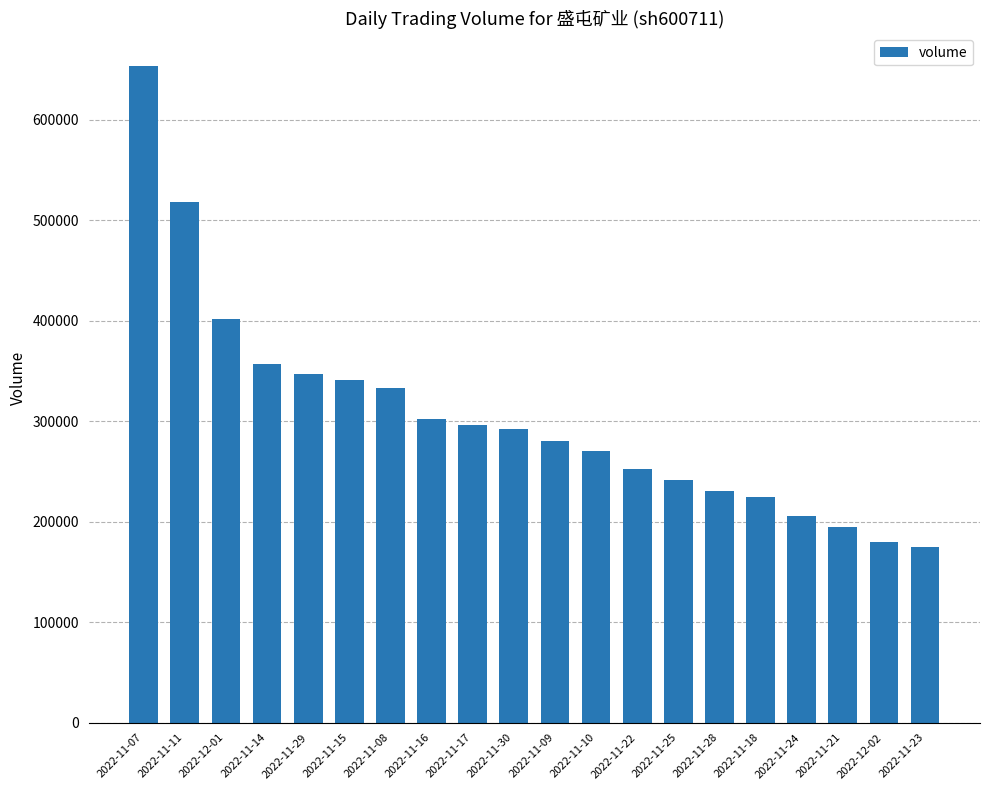

The value at 2022-11-17 is 432773. True or false?

False